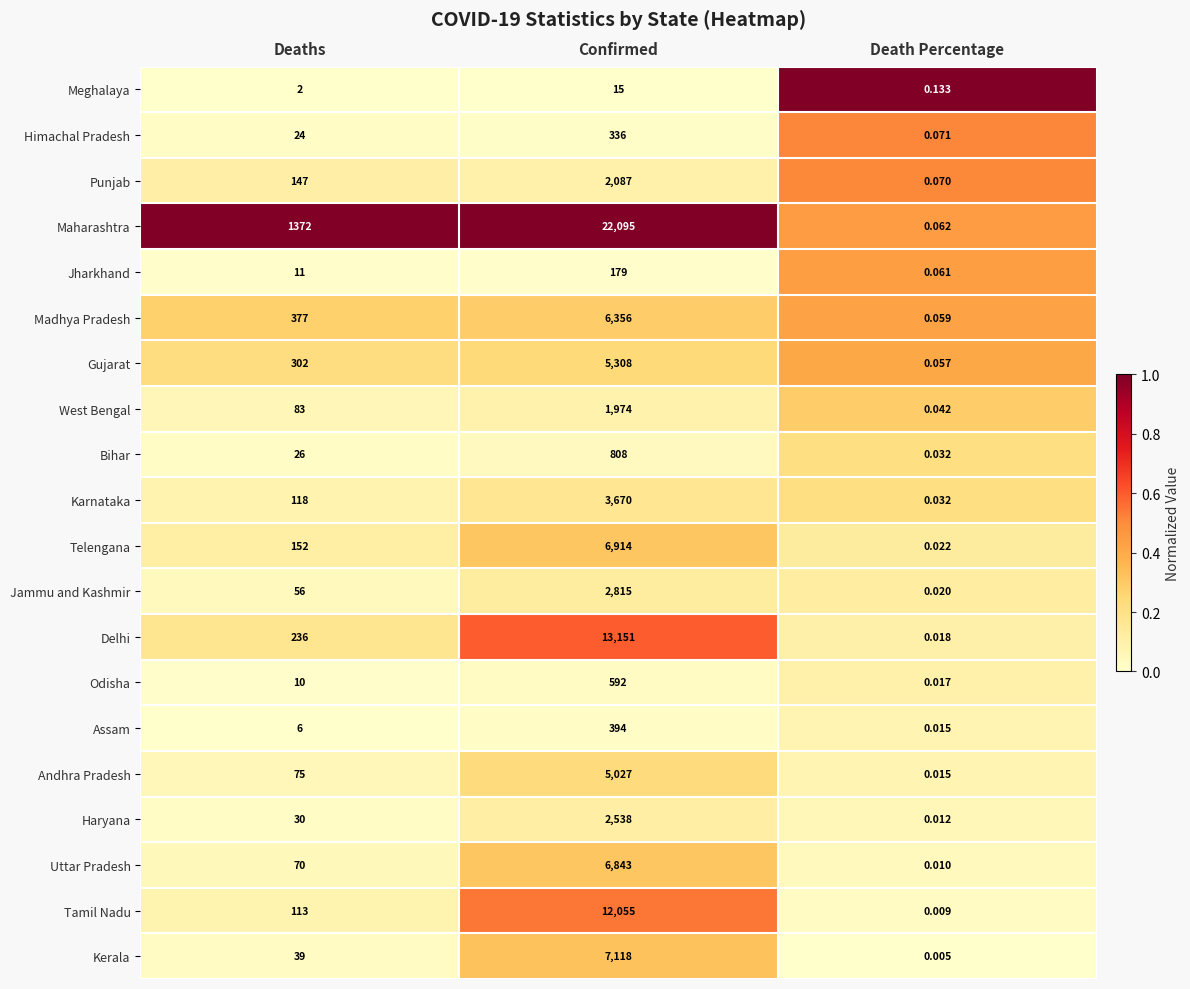

Where is Jharkhand nearest to the value 89?

Deaths